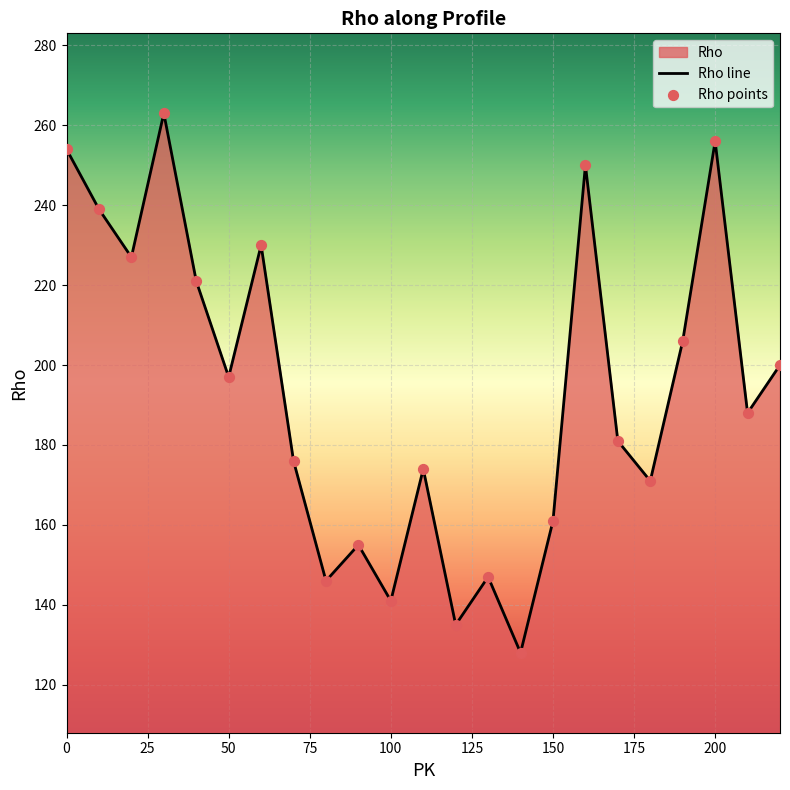

Which series contains the highest Y value?

Rho line